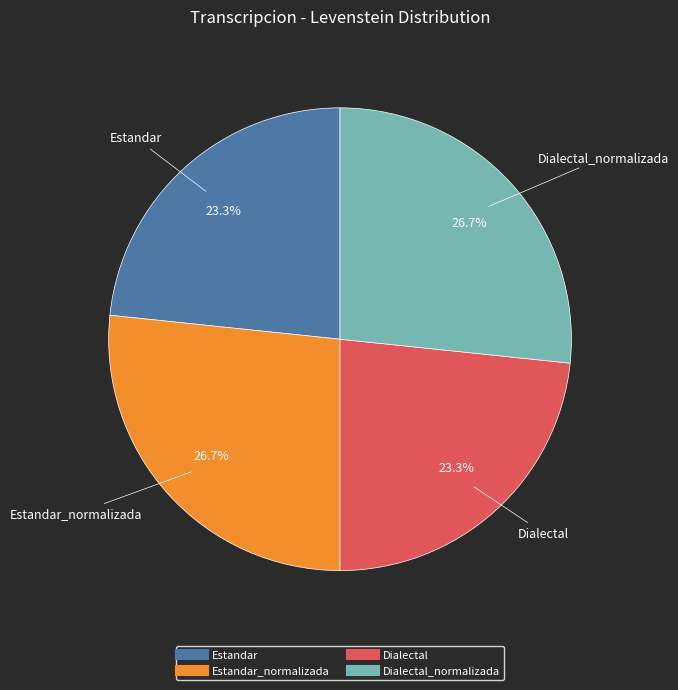

Is there any slice that represents more than half of the pie?

No